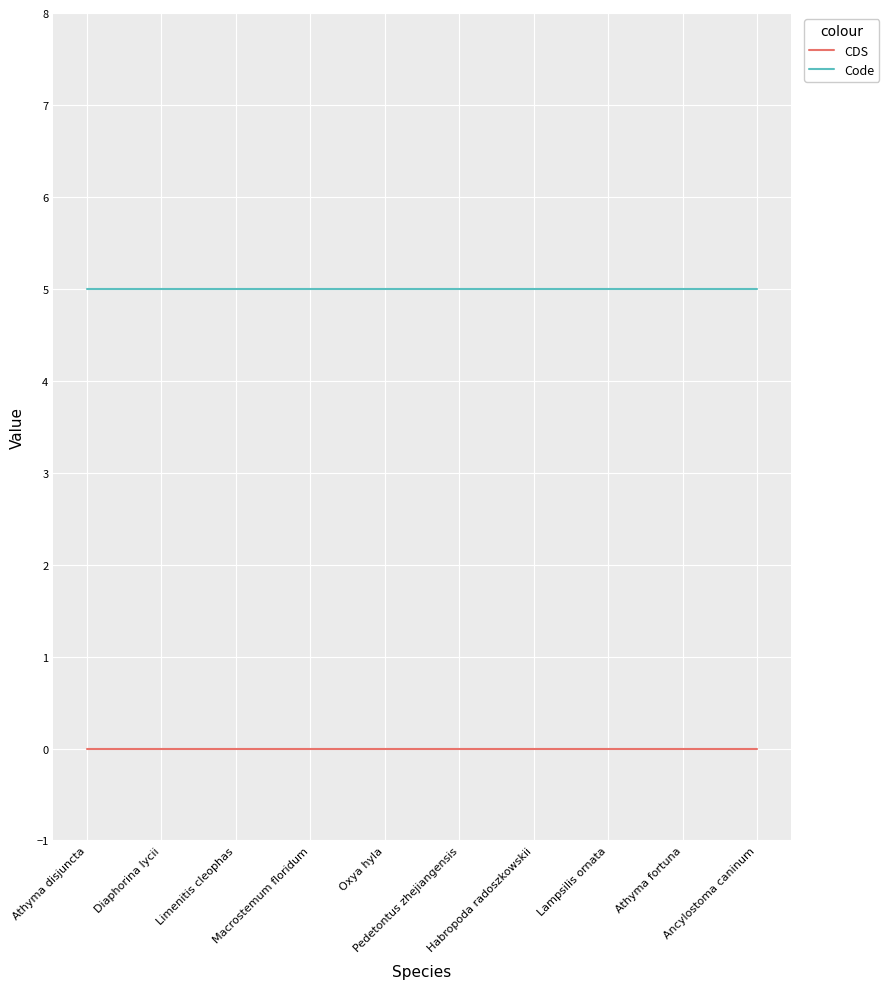

Which series has the largest total across all categories?

Code